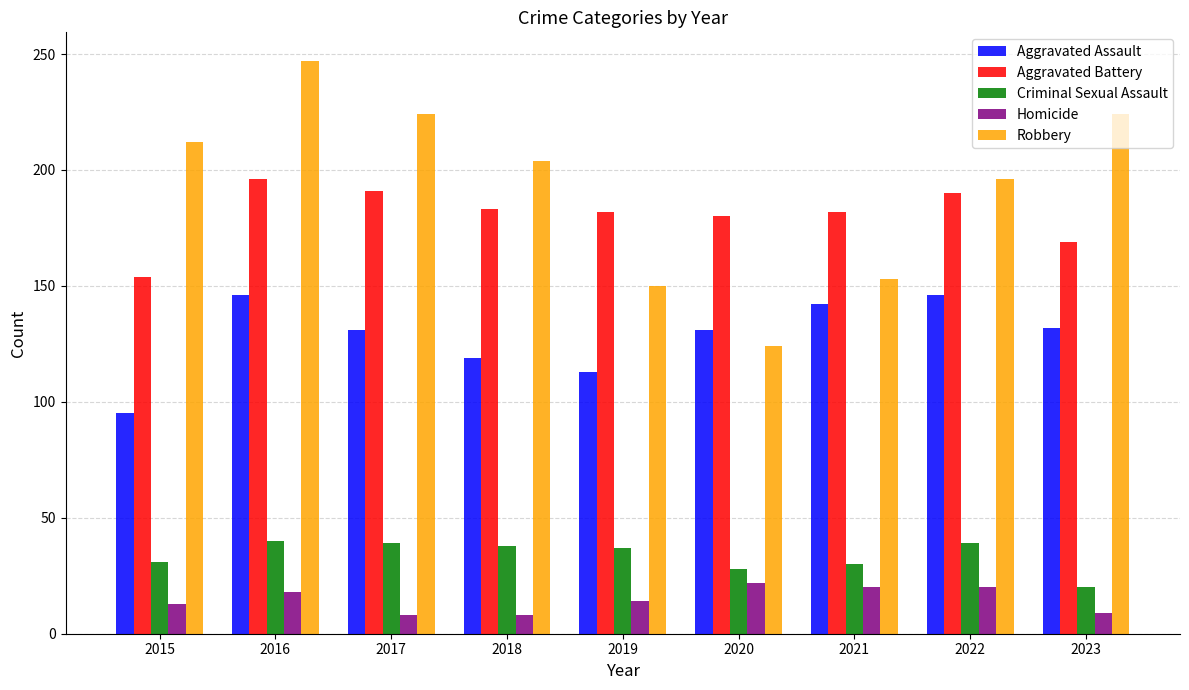

What is the spread (max minus min) of values at 2017?

216